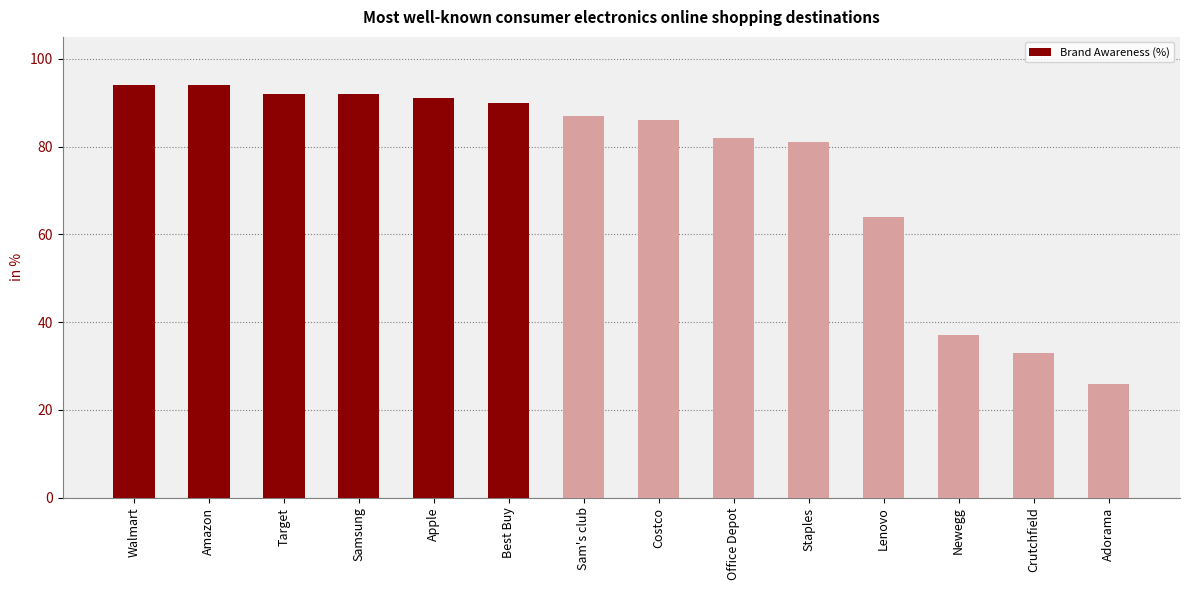

What is the average value?

75